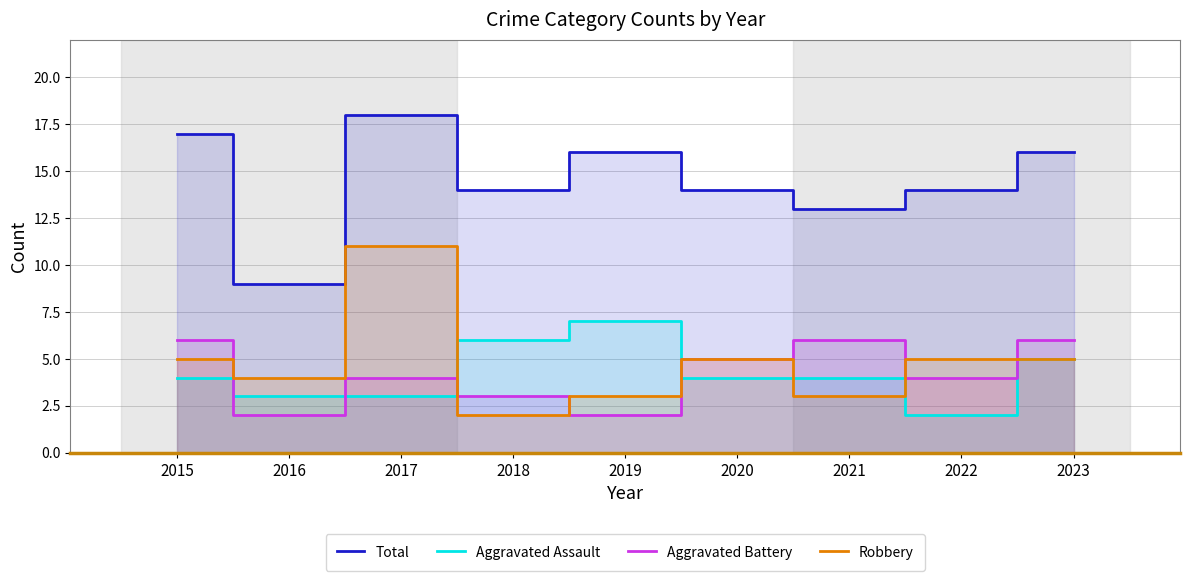

What is the difference between the Aggravated Battery values at 2017 and 2023?

2